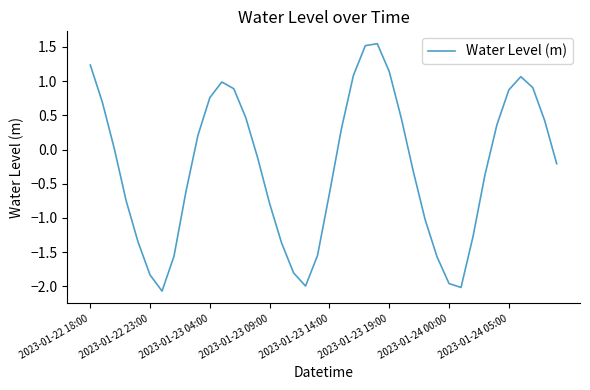

What is the difference between the maximum and minimum values?

3.6